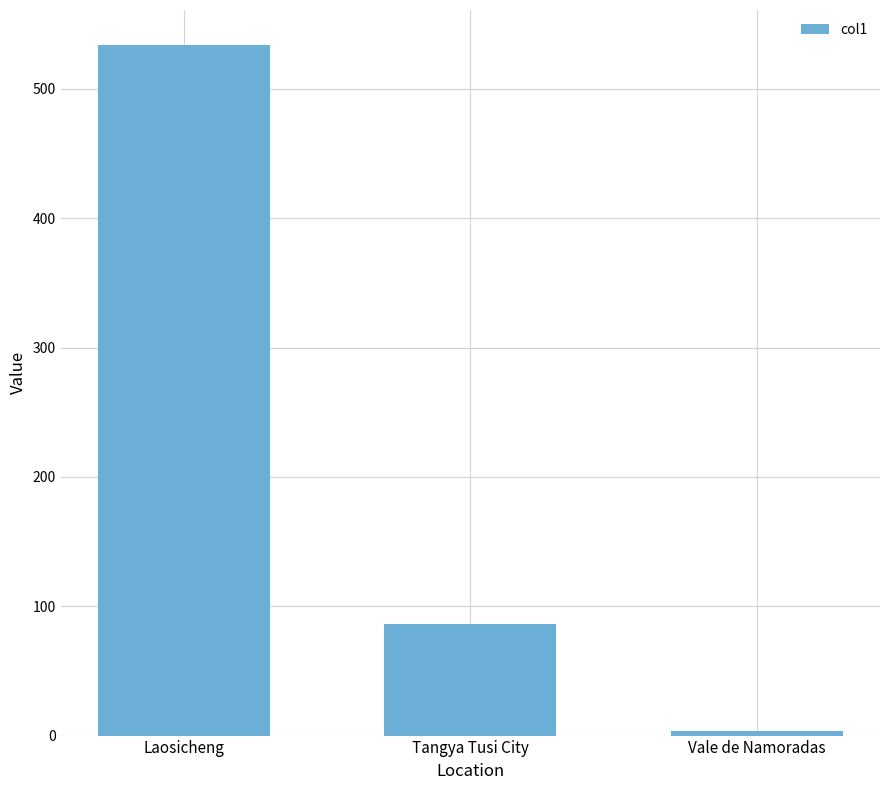

Approximately how many times larger is the value at Laosicheng compared to Tangya Tusi City?

6.2